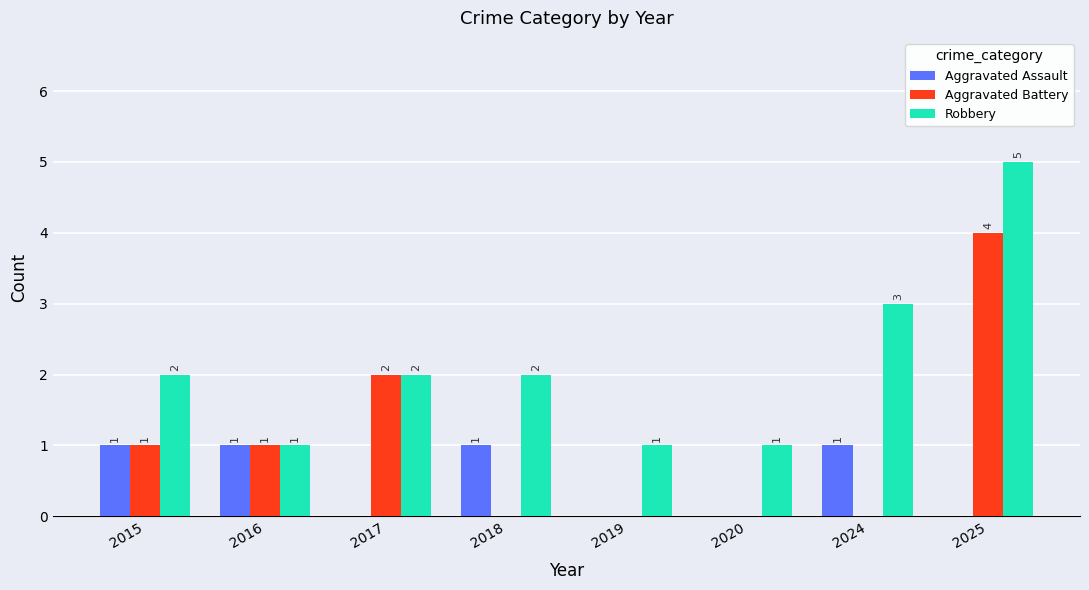

Reading left to right, list all the values displayed in this chart.

Aggravated Assault: 1	1	0	1	0	0	1	0
Aggravated Battery: 1	1	2	0	0	0	0	4
Robbery: 2	1	2	2	1	1	3	5